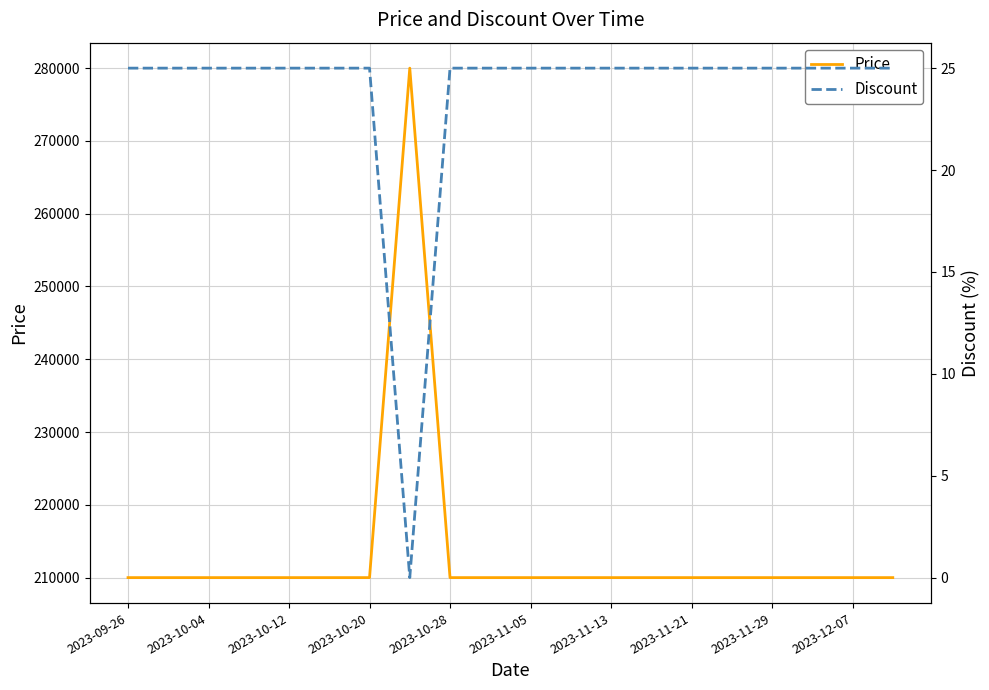

Read the Price value at 2023-10-04, to the nearest 10.

210000